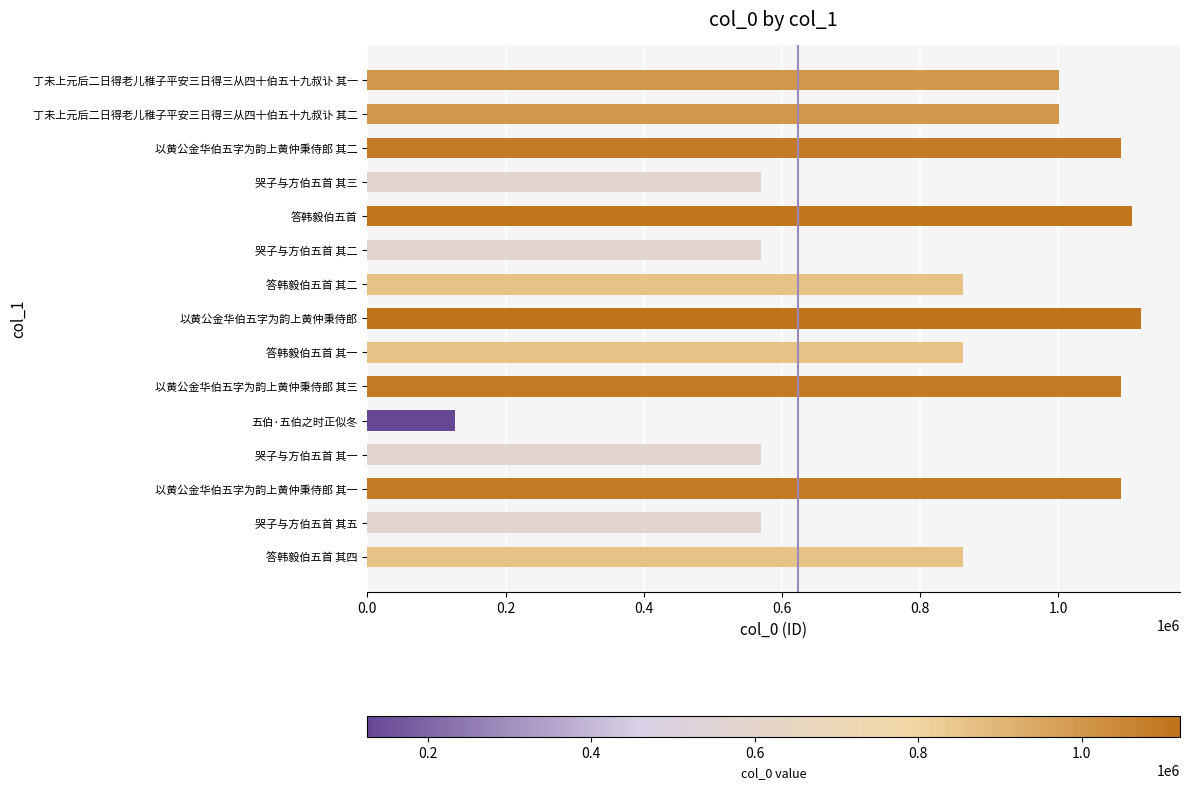

What is the average value?

832960